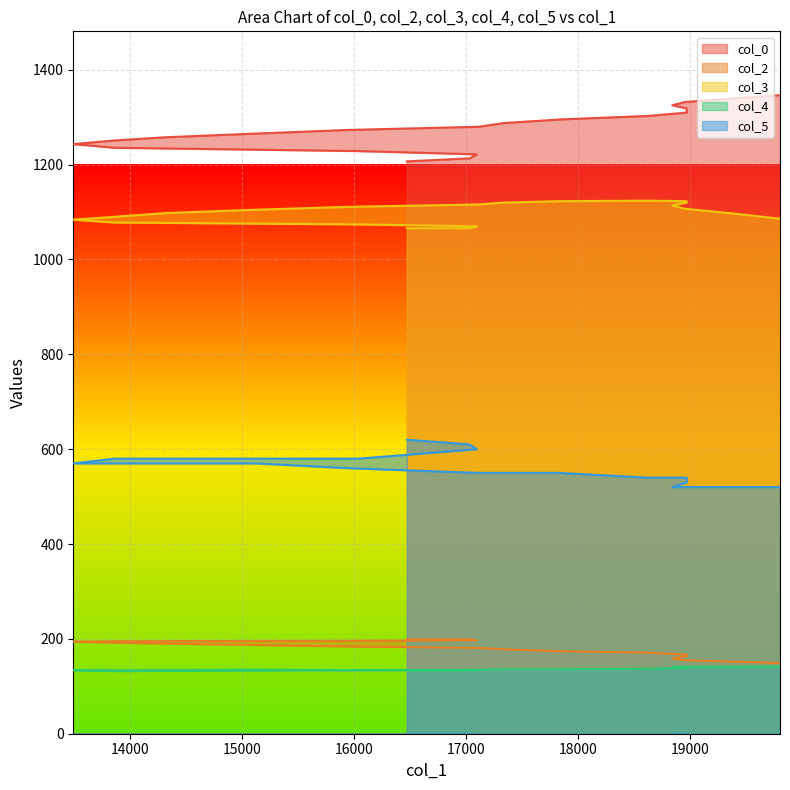

What is the difference between the maximum and minimum values in the col_0 series?

139.5